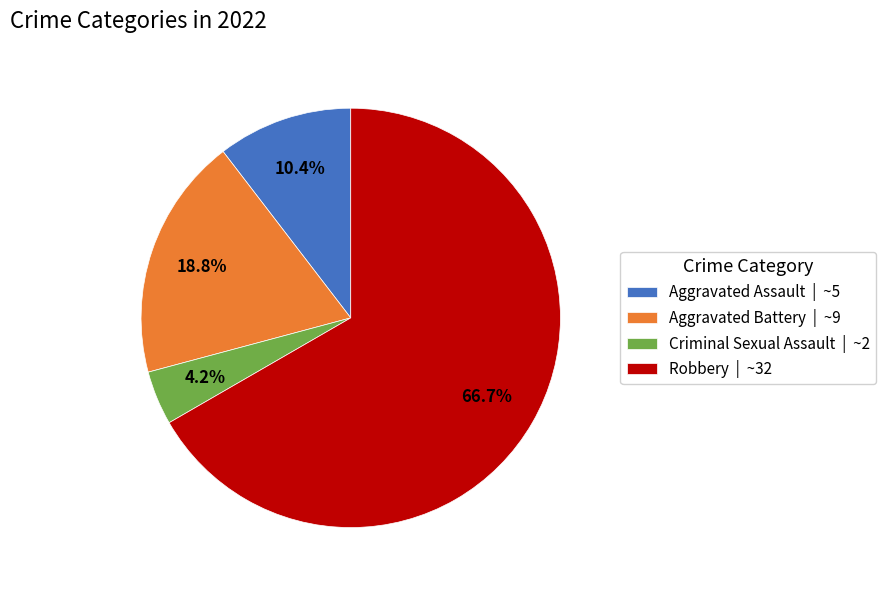

To the nearest percent, what is the combined percentage of Aggravated Assault and Robbery?

77%